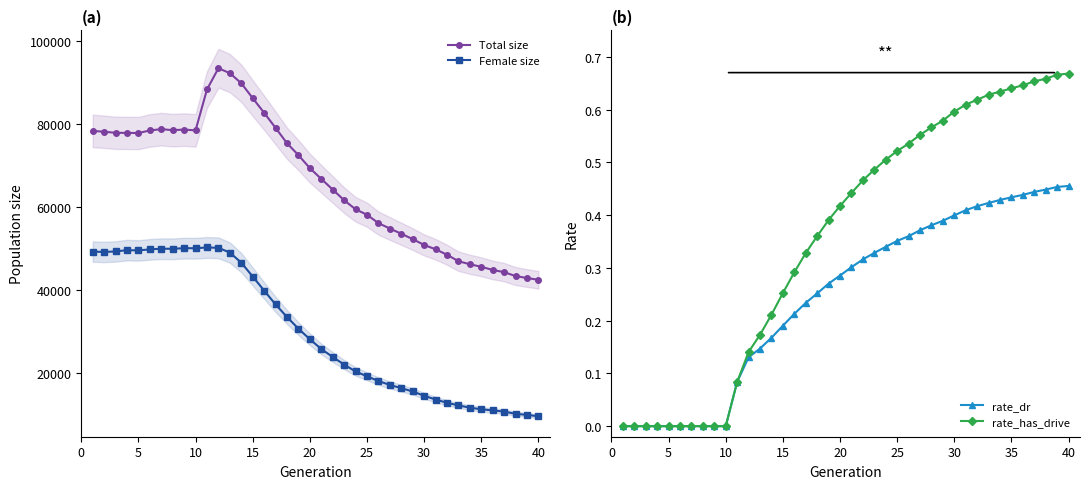

How many lines are shown in the chart?

4